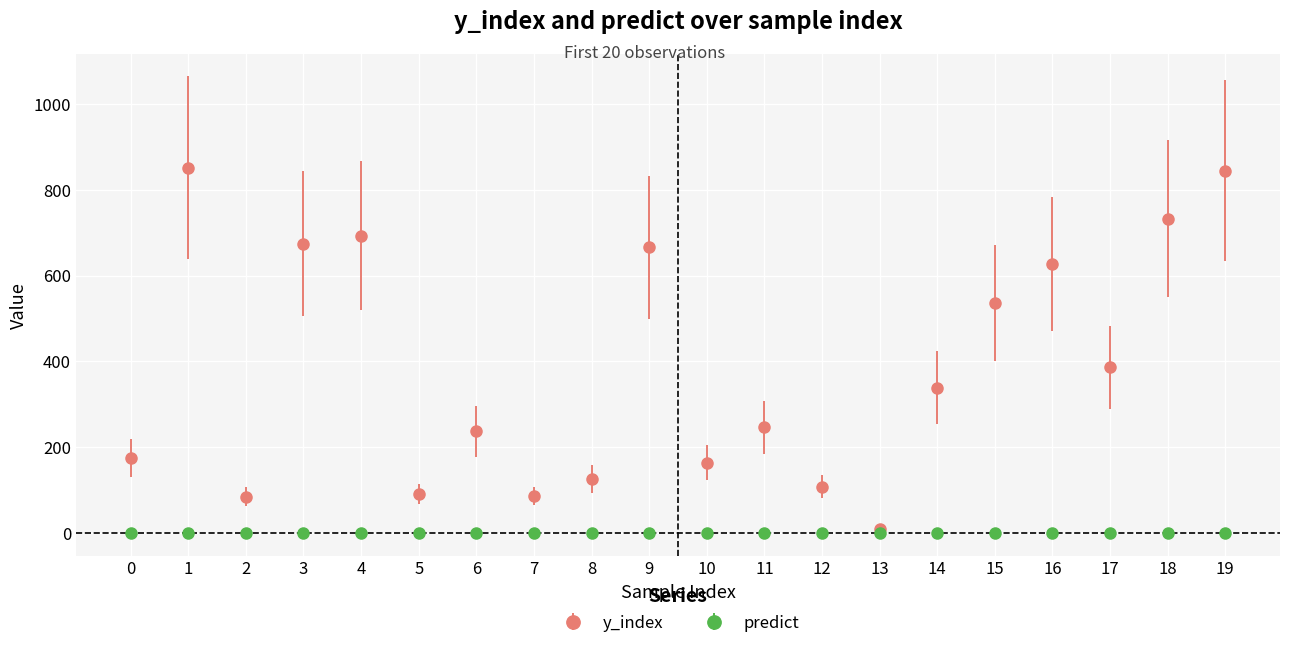

Which series has the widest spread of values?

y_index